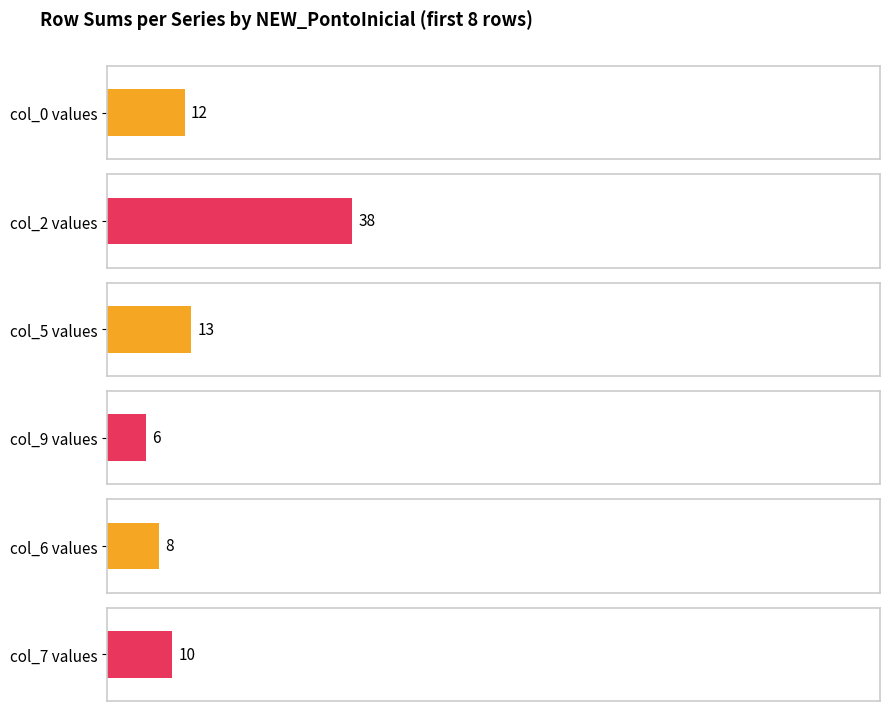

Which series has the largest range (max minus min)?

col_2_row_sums